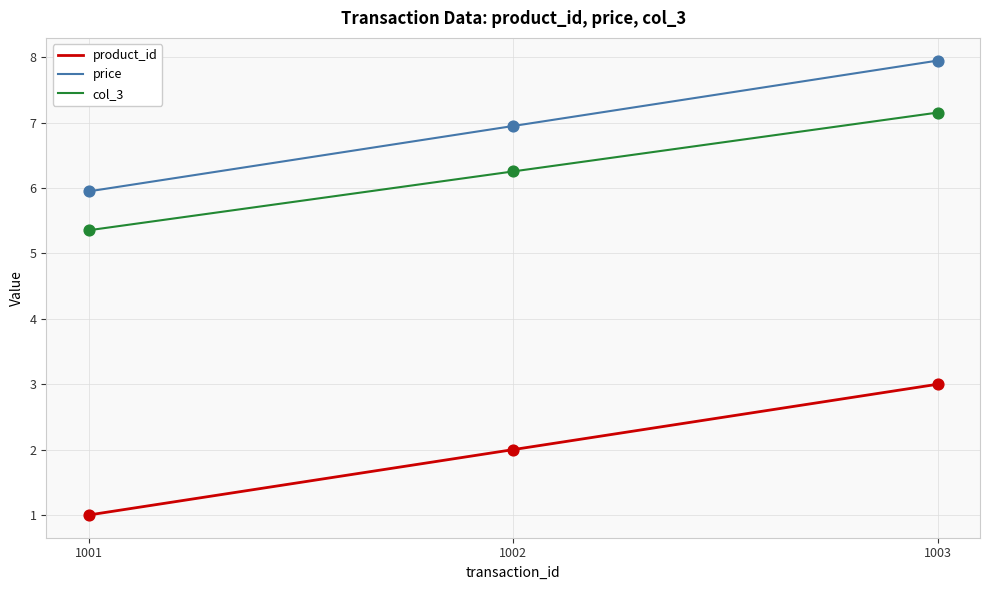

True or false: price has a value of 7.0 at 1002.

True